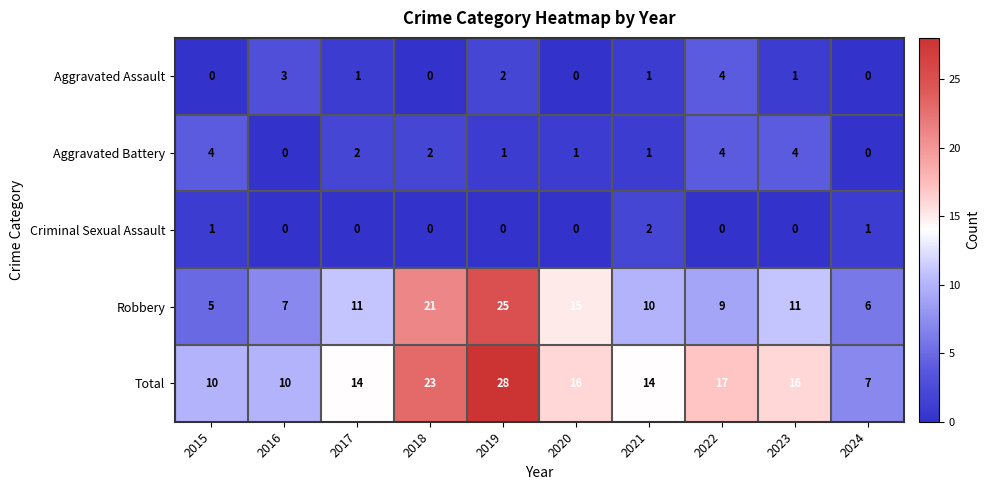

The value of Robbery at 2024 is 9. True or false?

False